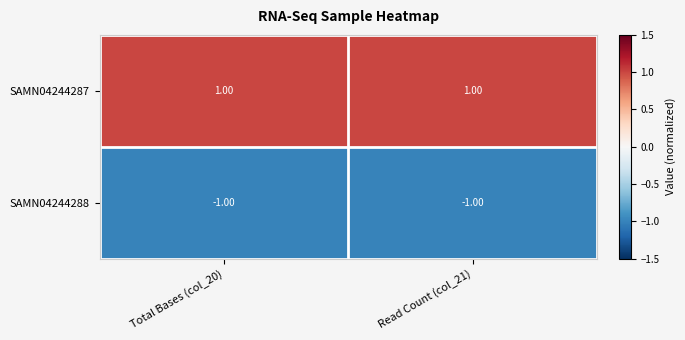

Is the value of SAMN04244288 at Total Bases (col_20) greater than the value of SAMN04244287 at Total Bases (col_20)?

No